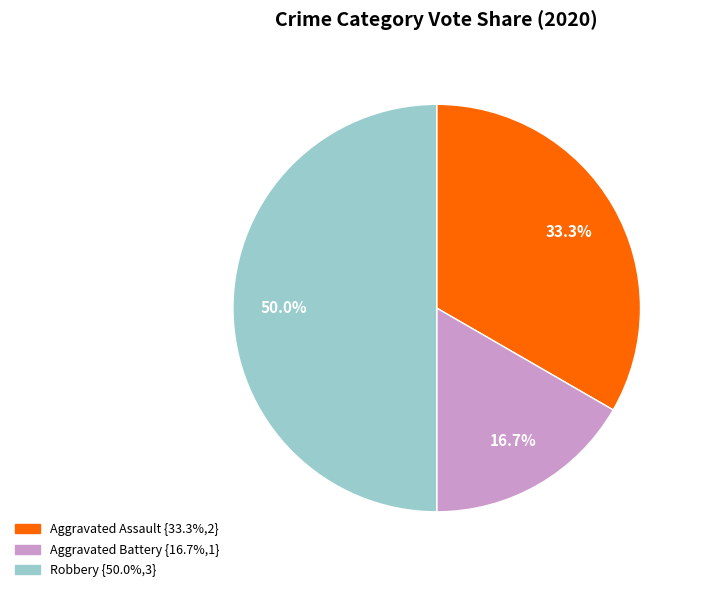

What percentage do Aggravated Assault and Aggravated Battery together represent?

50.0%